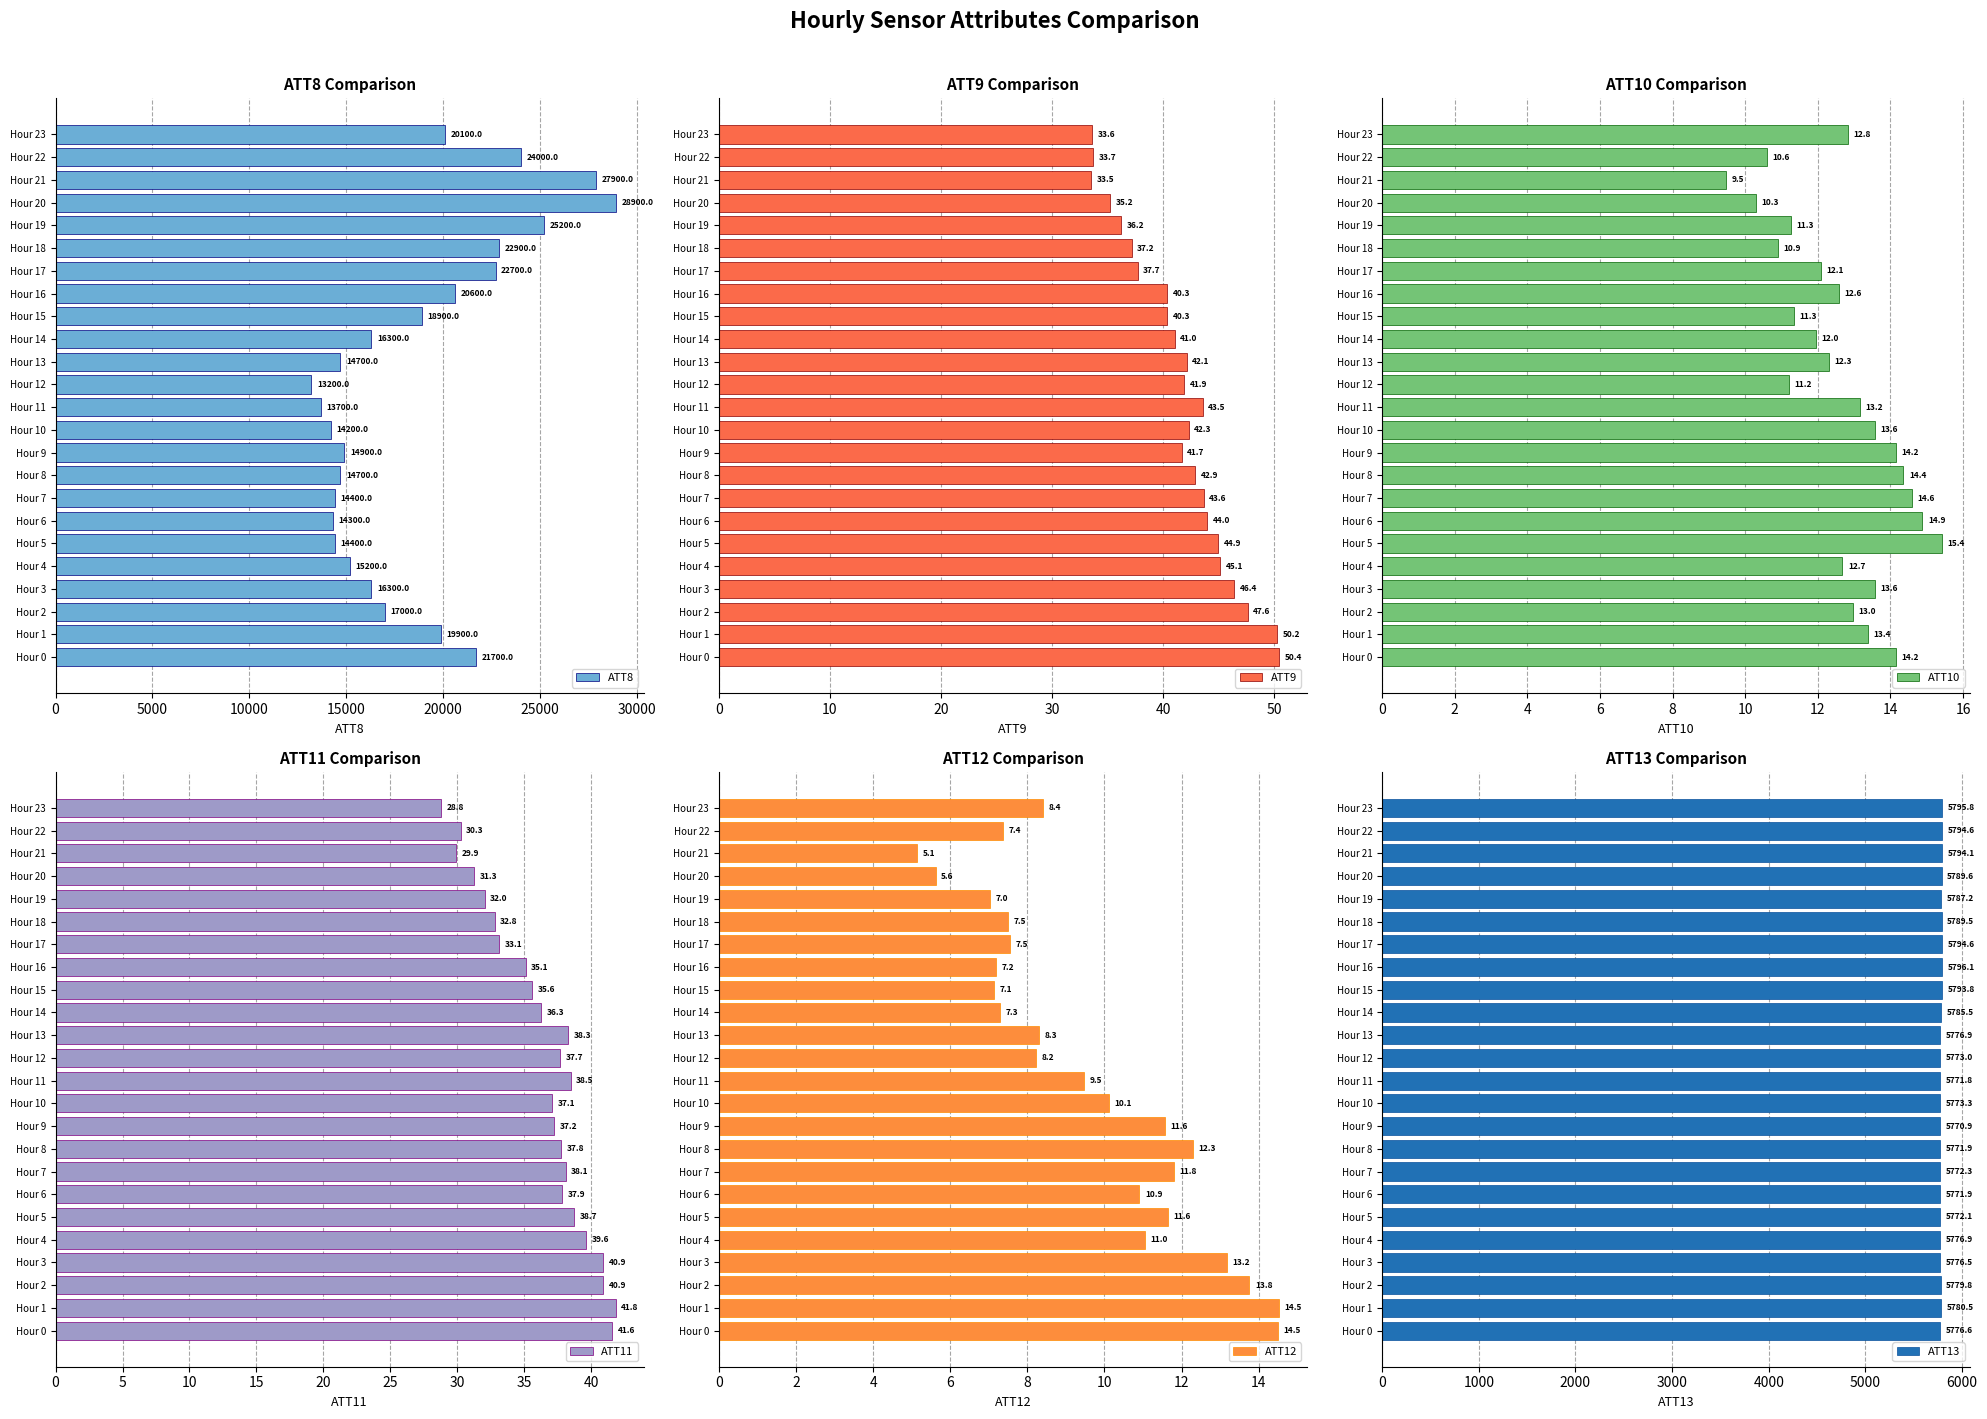

Reading right to left, what are all the values shown in this chart?

ATT8: 20100.0	24000.0	27900.0	28900.0	25200.0	22900.0	22700.0	20600.0	18900.0	16300.0	14700.0	13200.0	13700.0	14200.0	14900.0	14700.0	14400.0	14300.0	14400.0	15200.0	16300.0	17000.0	19900.0	21700.0
ATT9: 33.6	33.7	33.5	35.2	36.2	37.2	37.7	40.3	40.3	41.0	42.1	41.9	43.5	42.3	41.7	42.9	43.6	44.0	44.9	45.1	46.4	47.6	50.2	50.4
ATT10: 12.8	10.6	9.5	10.3	11.3	10.9	12.1	12.6	11.3	12.0	12.3	11.2	13.2	13.6	14.2	14.4	14.6	14.9	15.4	12.7	13.6	13.0	13.4	14.2
ATT11: 28.8	30.3	29.9	31.3	32.0	32.8	33.1	35.1	35.6	36.3	38.3	37.7	38.5	37.1	37.2	37.8	38.1	37.9	38.7	39.6	40.9	40.9	41.8	41.6
ATT12: 8.4	7.4	5.1	5.6	7.0	7.5	7.5	7.2	7.1	7.3	8.3	8.2	9.5	10.1	11.6	12.3	11.8	10.9	11.6	11.0	13.2	13.8	14.5	14.5
ATT13: 5795.8	5794.6	5794.1	5789.6	5787.2	5789.5	5794.6	5796.1	5793.8	5785.5	5776.9	5773.0	5771.8	5773.3	5770.9	5771.9	5772.3	5771.9	5772.1	5776.9	5776.5	5779.8	5780.5	5776.6